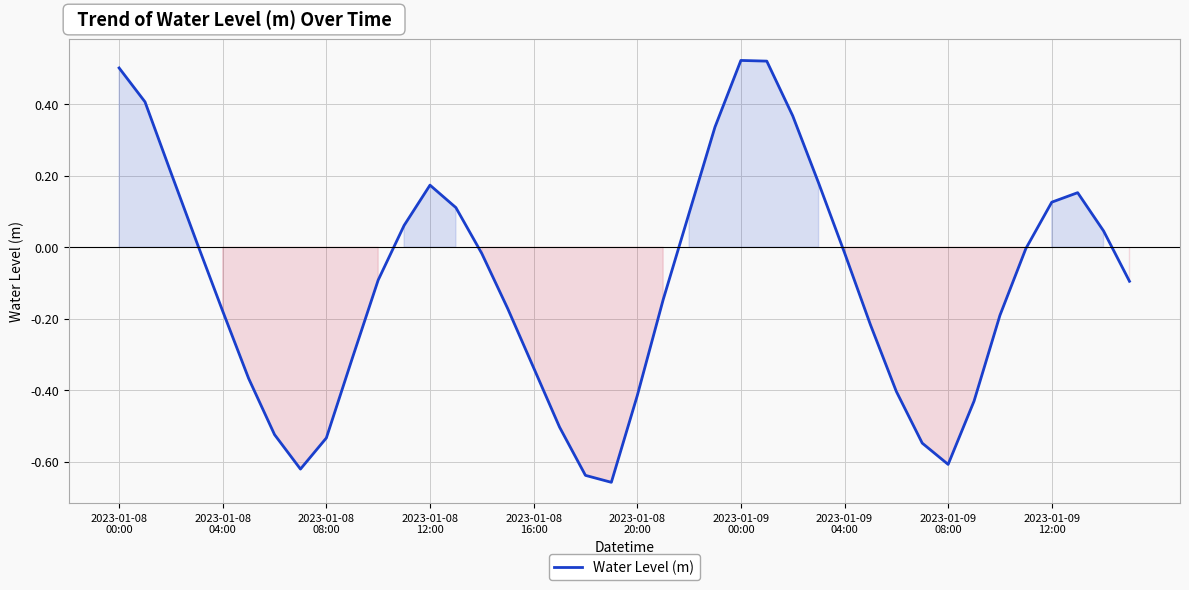

What is the difference between the maximum and minimum values?

1.2